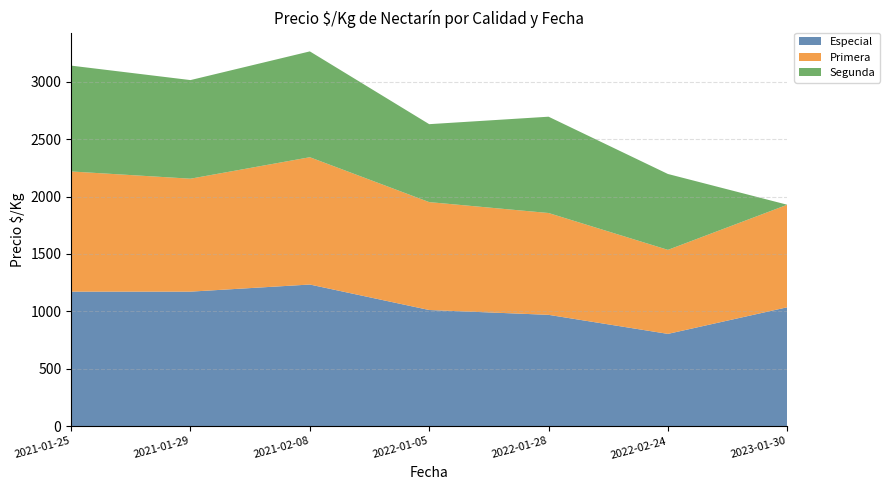

Reading left to right, transcribe all the data shown in this chart.

Especial: 2021-01-25=1172	2021-01-29=1172	2021-02-08=1234	2022-01-05=1012	2022-01-28=970	2022-02-24=804	2023-01-30=1036
Primera: 2021-01-25=1047	2021-01-29=984	2021-02-08=1109	2022-01-05=940	2022-01-28=887	2022-02-24=732	2023-01-30=893
Segunda: 2021-01-25=922	2021-01-29=859	2021-02-08=922	2022-01-05=679	2022-01-28=839	2022-02-24=661	2023-01-30=0